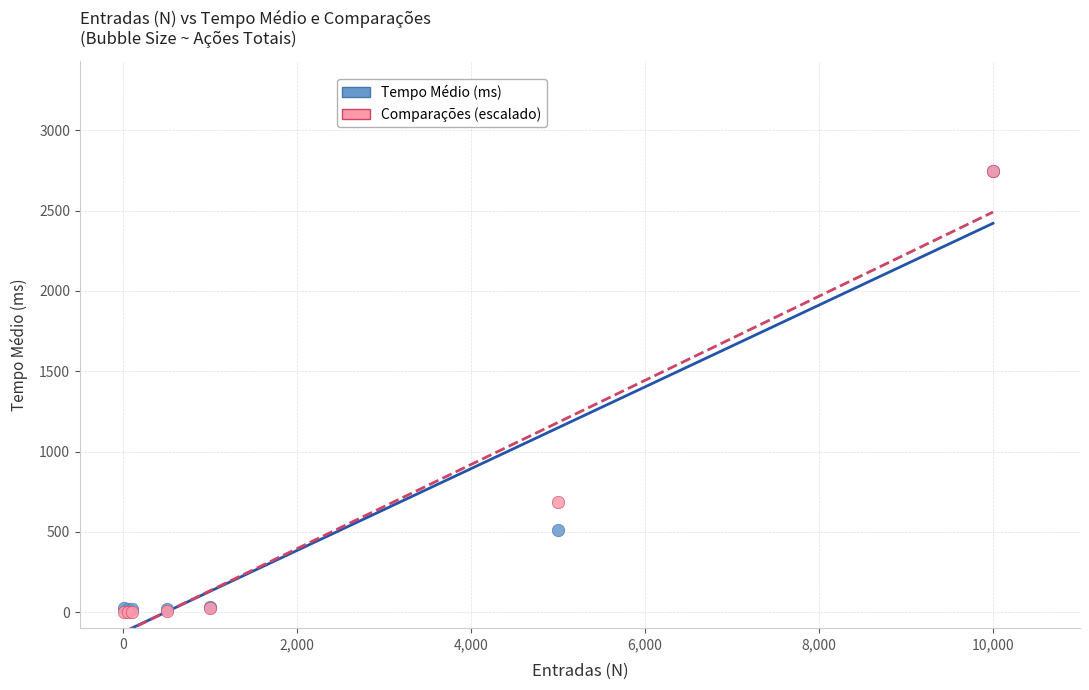

In the Comparações (escalado) series, what Y value is closest to 1373?

686.9